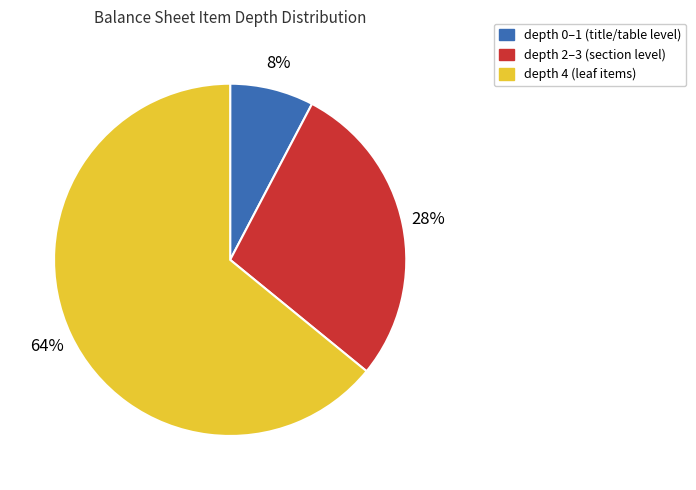

Is there a majority slice in this chart?

Yes